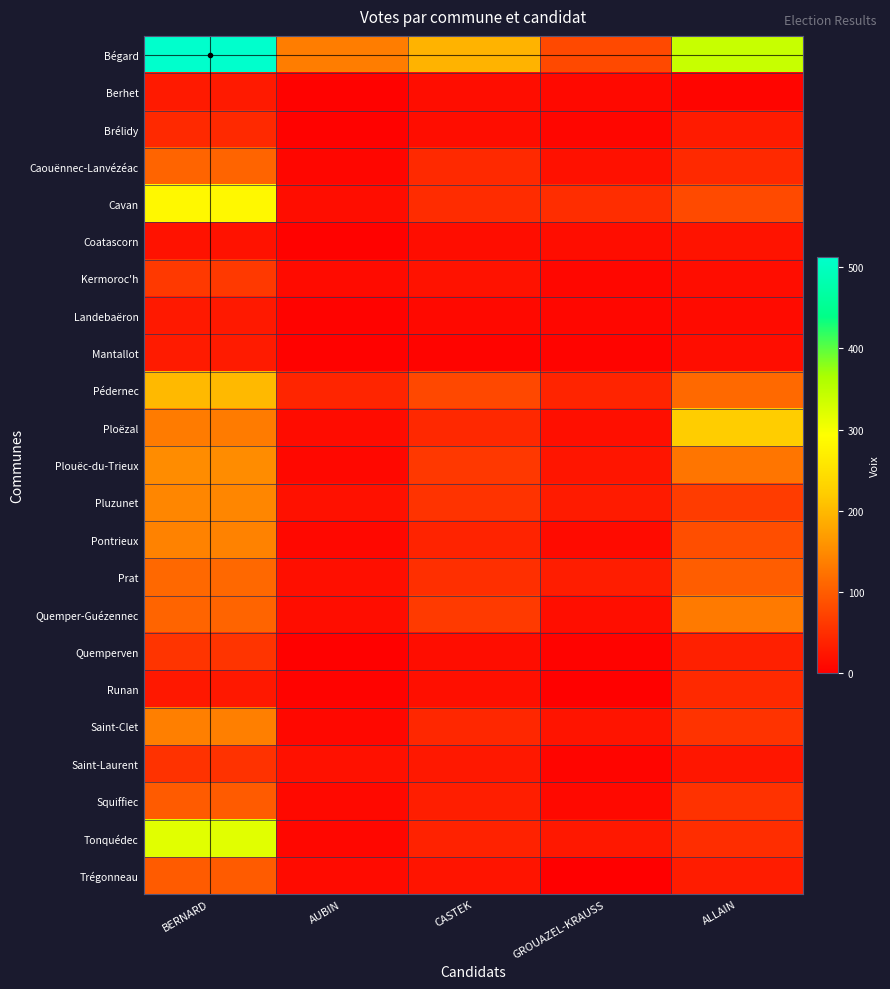

Between ALLAIN and AUBIN, which is larger?

ALLAIN